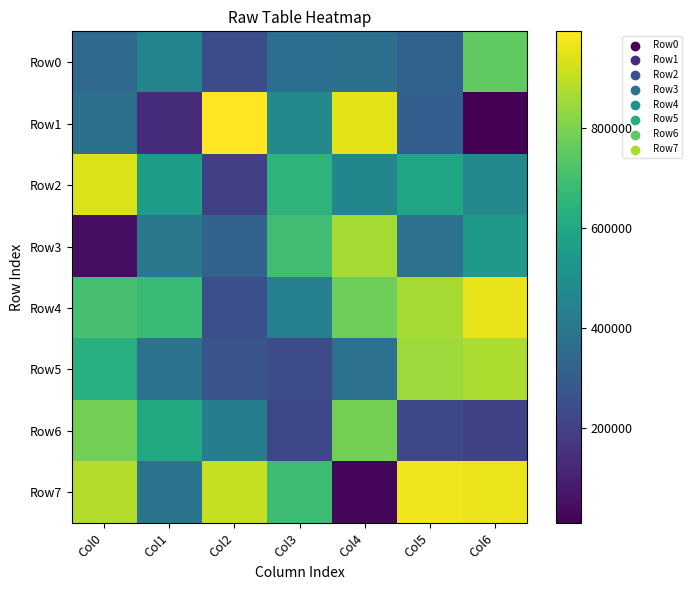

What is the greatest value displayed?

993937